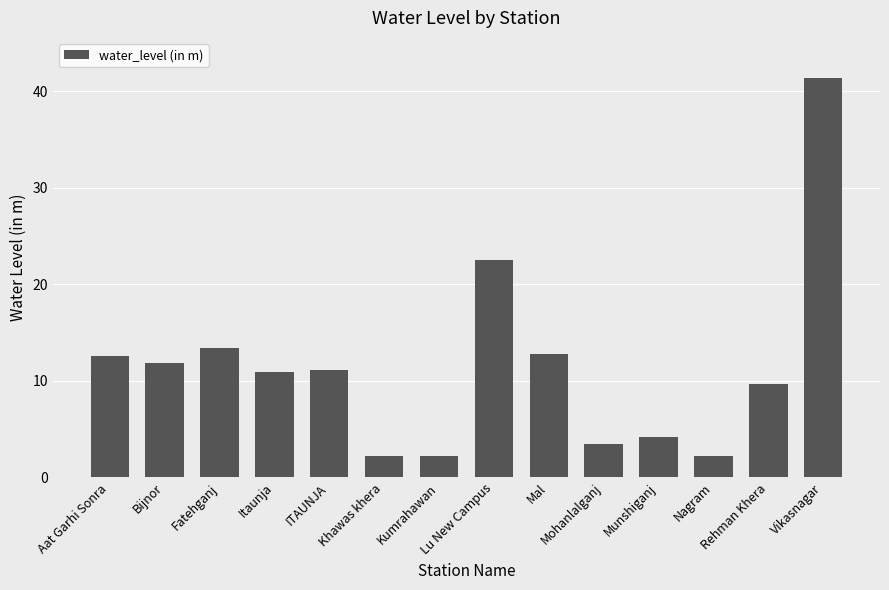

What is the minimum value shown in the chart?

2.2